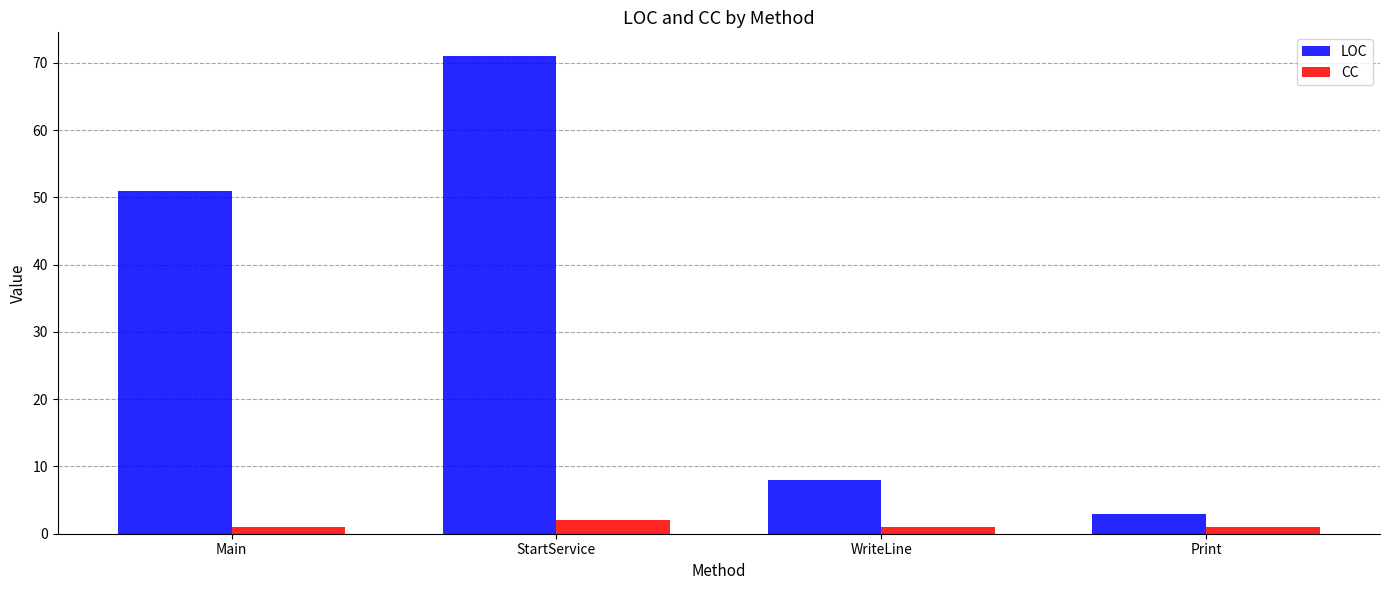

Reading left to right, list all the values displayed in this chart.

LOC: 51	71	8	3
CC: 1	2	1	1